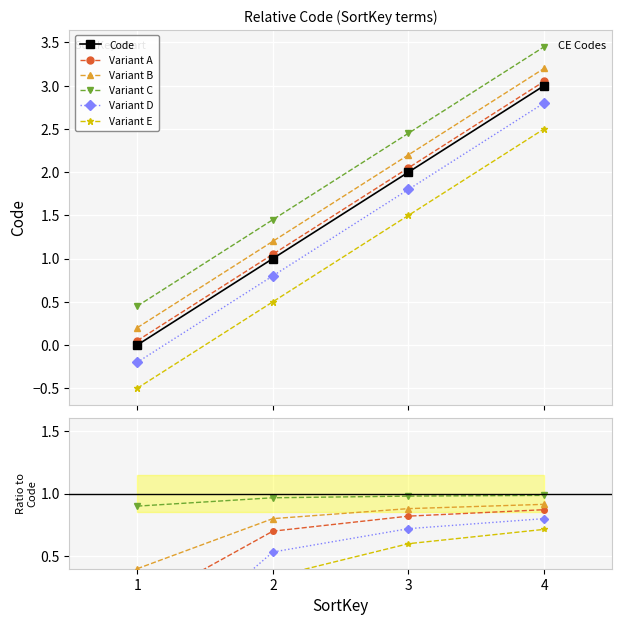

Count the number of data series in this chart.

6